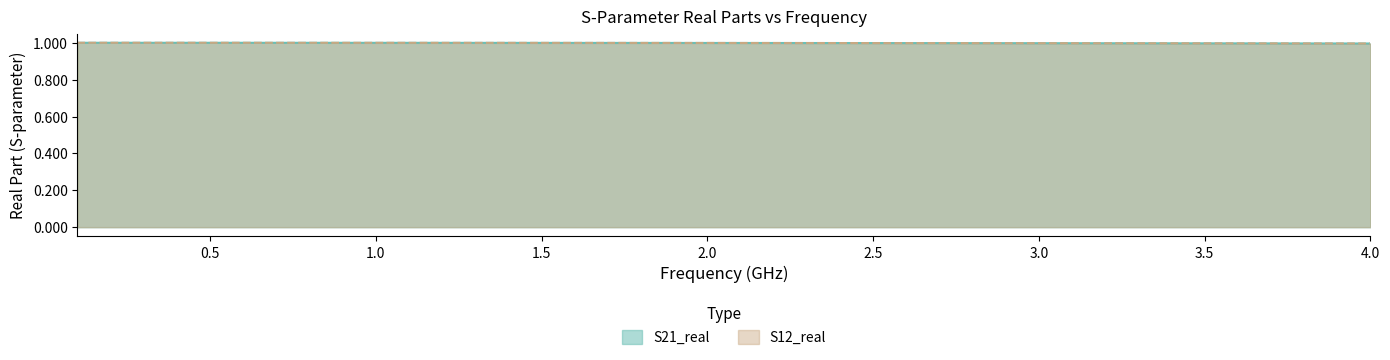

Between 3.5 and 3.0, which is larger?

3.0